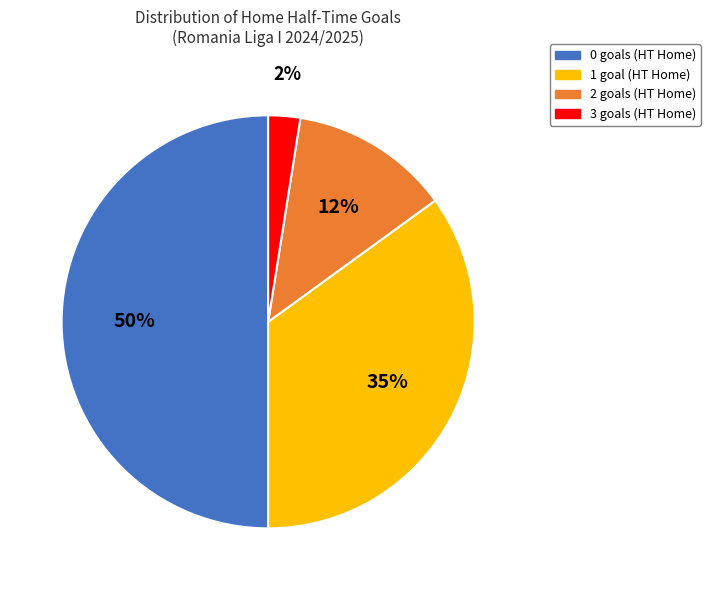

What percentage is the 1 slice, to the nearest percent?

35%